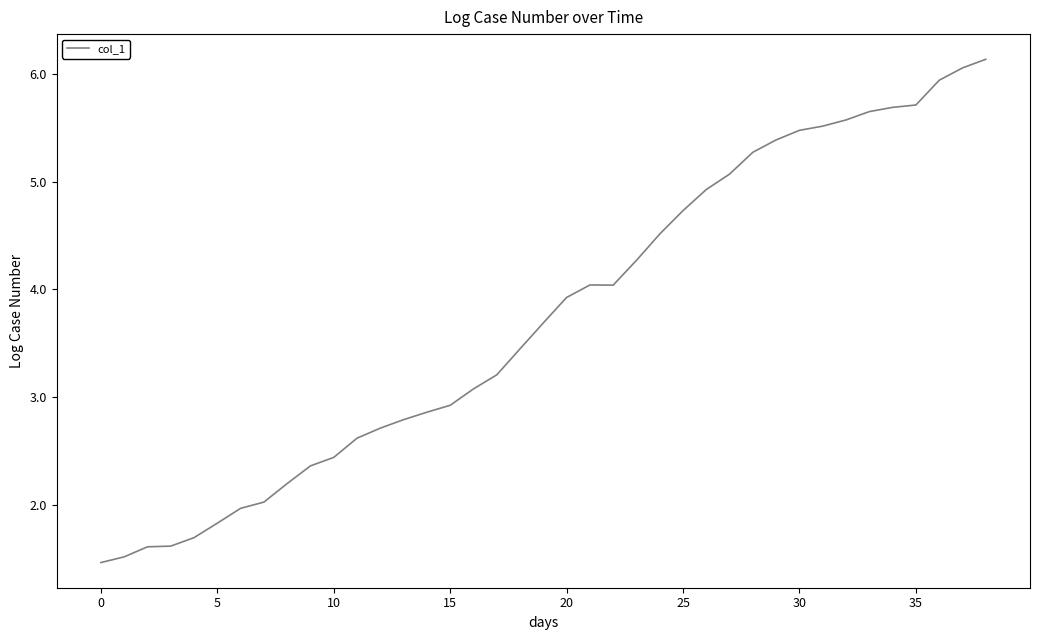

What is the difference between the maximum and minimum values?

4.7